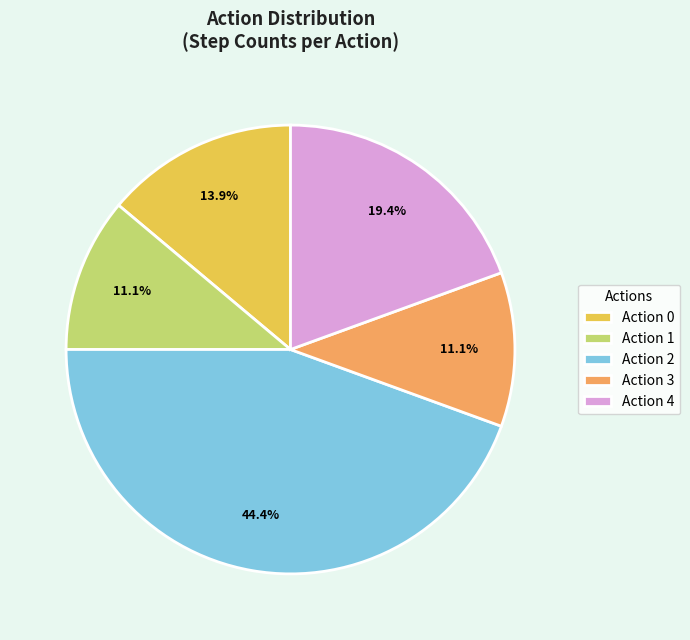

To the nearest percent, what is the average slice percentage?

20%